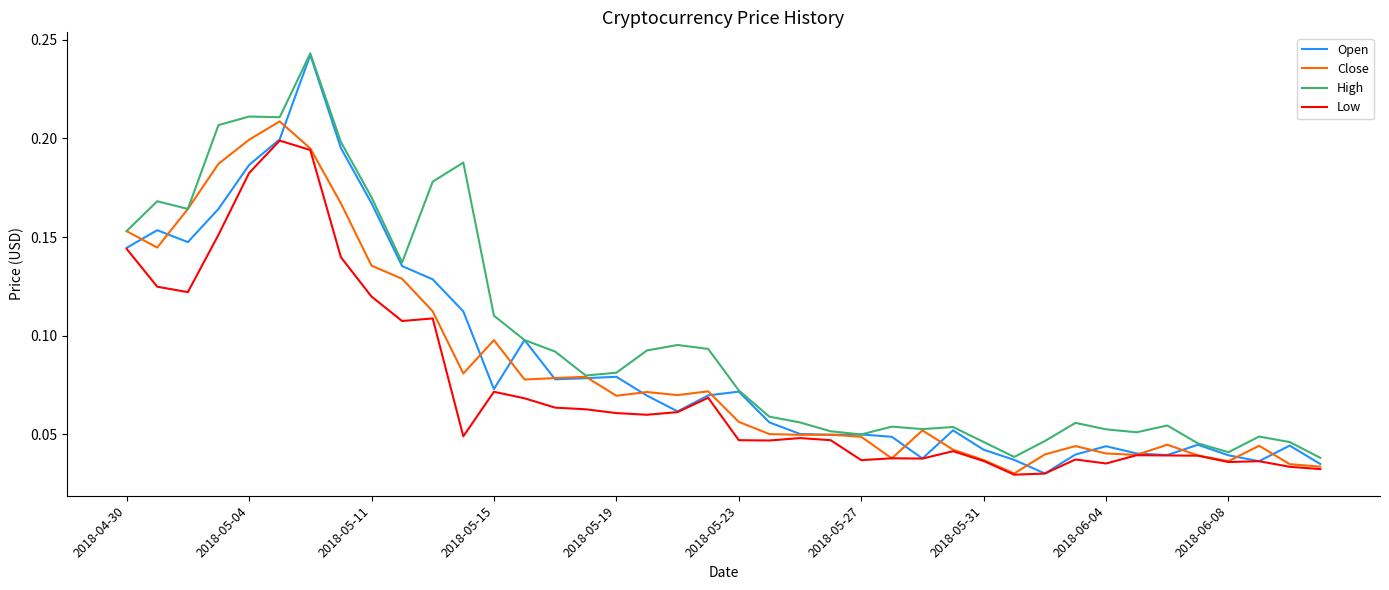

Which series has the widest spread of values?

Open